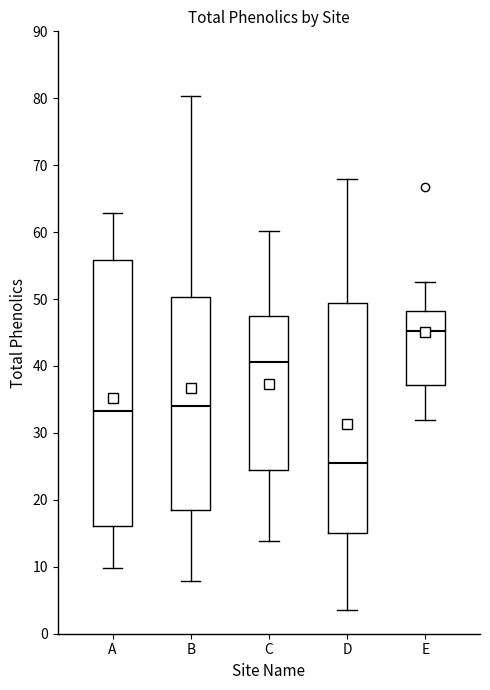

Reading left to right, transcribe this box plot: for each box, give where its median line is, the range the box spans, and where its two whiskers end, as read against the y-axis. The values are not printed on the chart, so give them approximately, as read against the axis.

A: median 33, box 16 to 56, whiskers 10 to 63
B: median 34, box 18 to 50, whiskers 8 to 80
C: median 41, box 24 to 47, whiskers 14 to 60
D: median 26, box 15 to 49, whiskers 4 to 68
E: median 45, box 37 to 48, whiskers 32 to 53